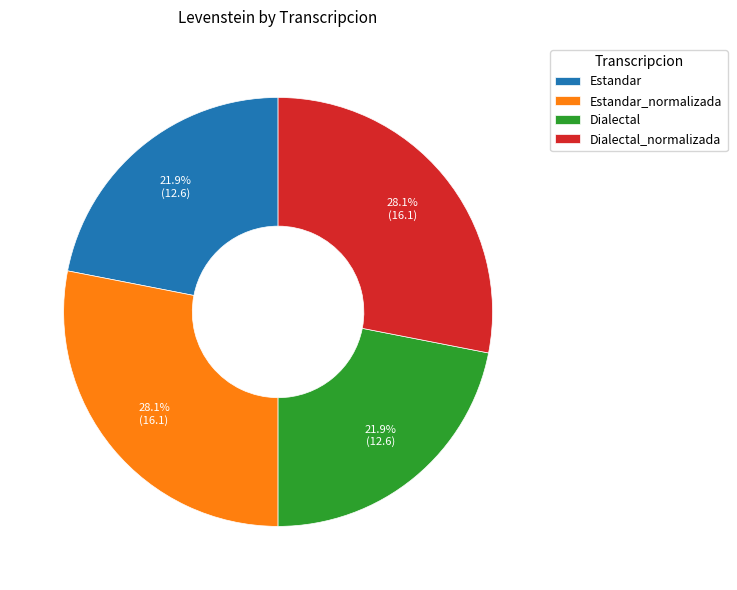

What is the ratio of the value at Dialectal_normalizada to the value at Estandar?

1.3